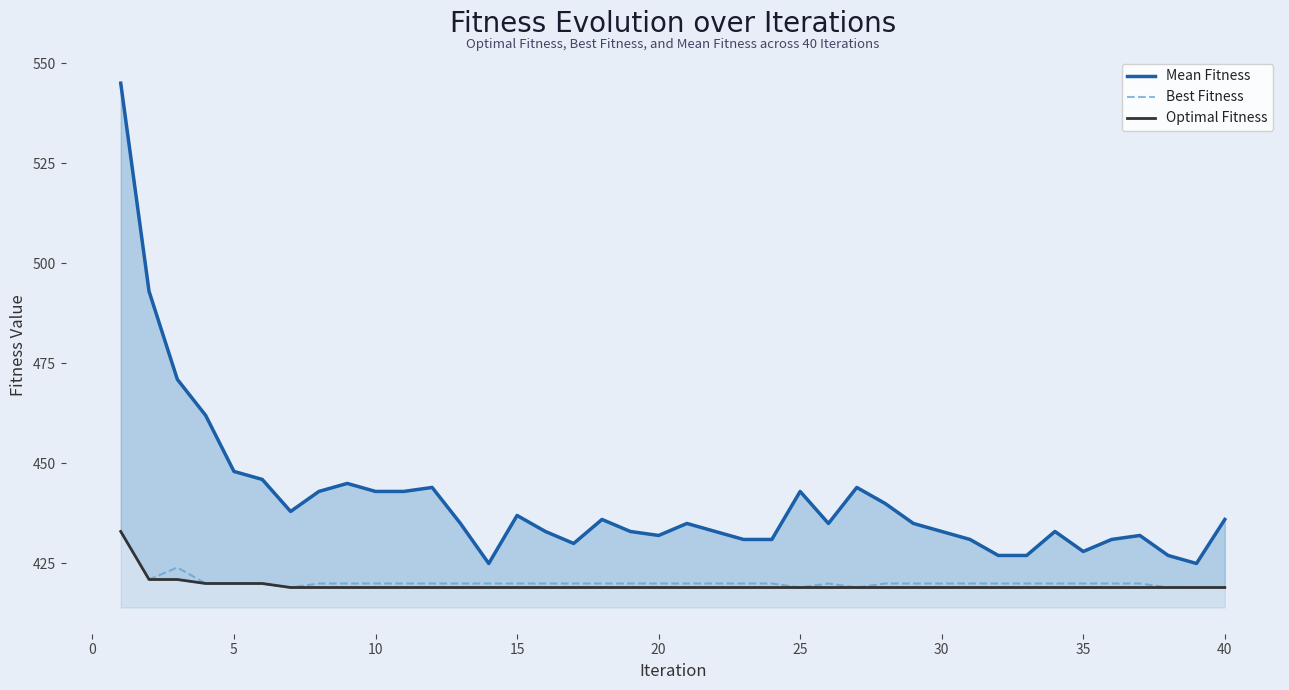

What is the maximum value for Best Fitness?

433